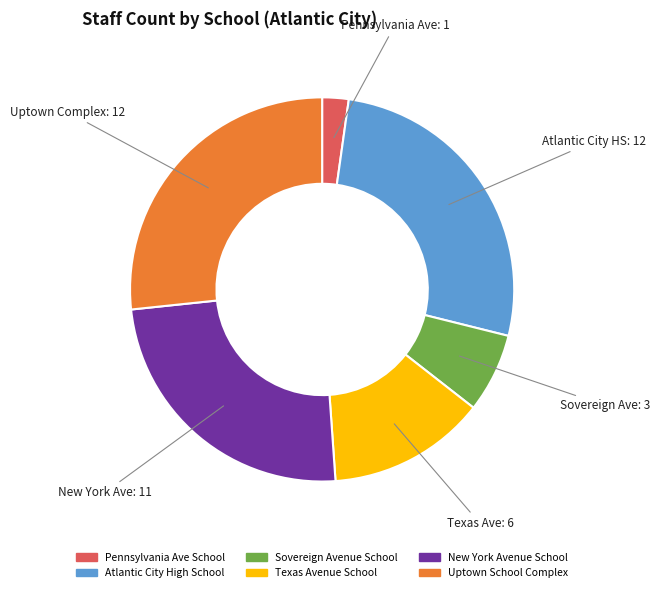

Between Pennsylvania Ave School and Texas Avenue School, which is larger?

Texas Avenue School